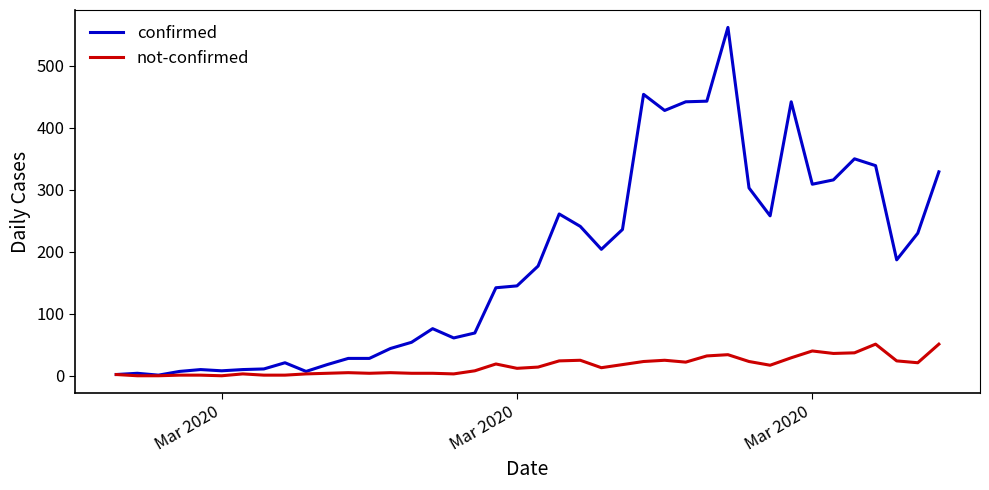

What are all the series names shown in the legend?

confirmed, not-confirmed